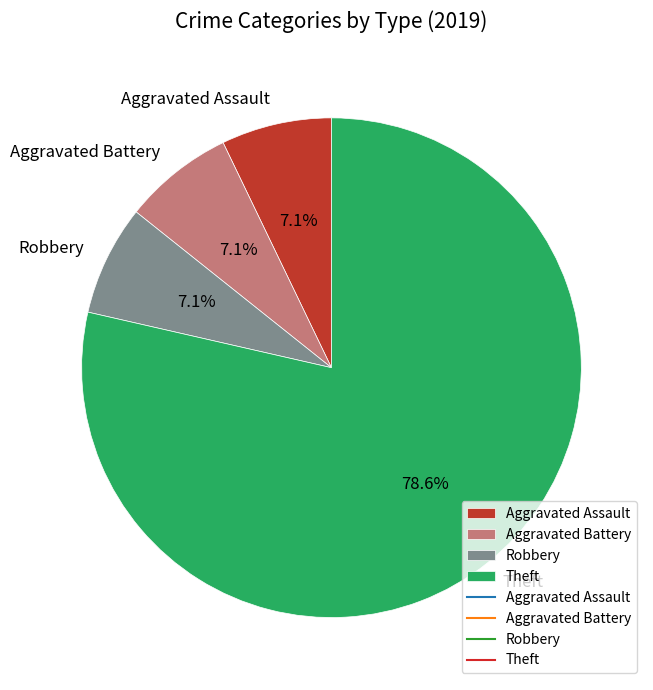

Count the number of slices in the pie.

4